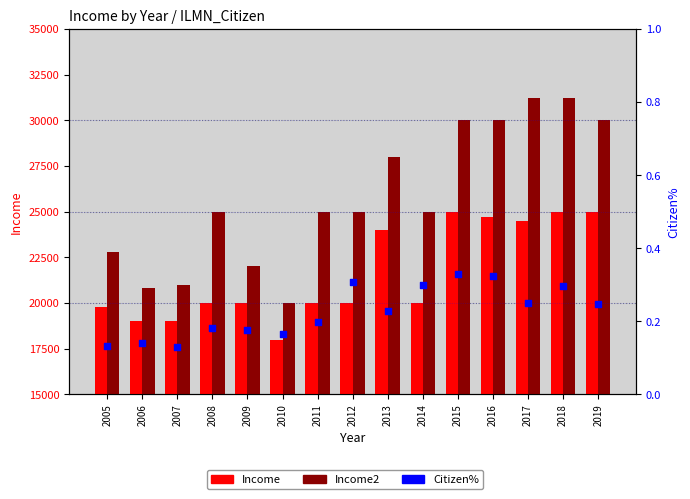

Which series reaches the minimum Y coordinate?

Citizen%